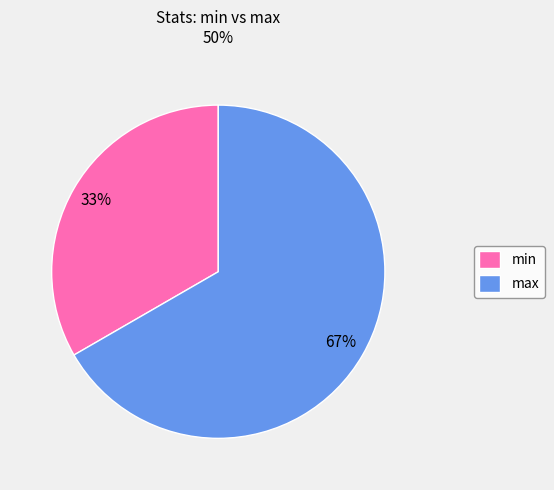

The max slice represents 67% of the pie. True or false?

True